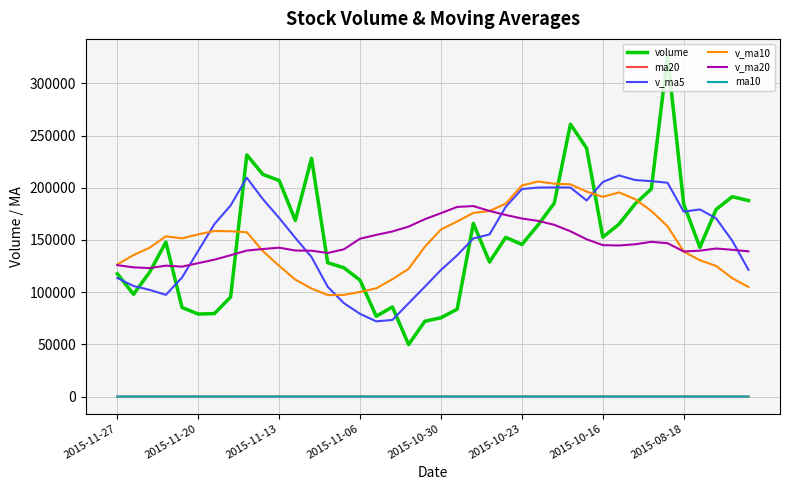

True or false: v_ma5 has more than 0 points higher than both neighbors.

True